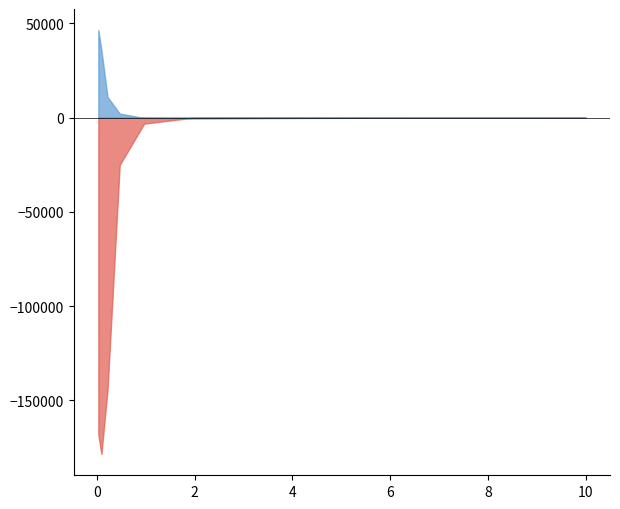

Is it true that the value at 5.46875 is 33977.9?

False